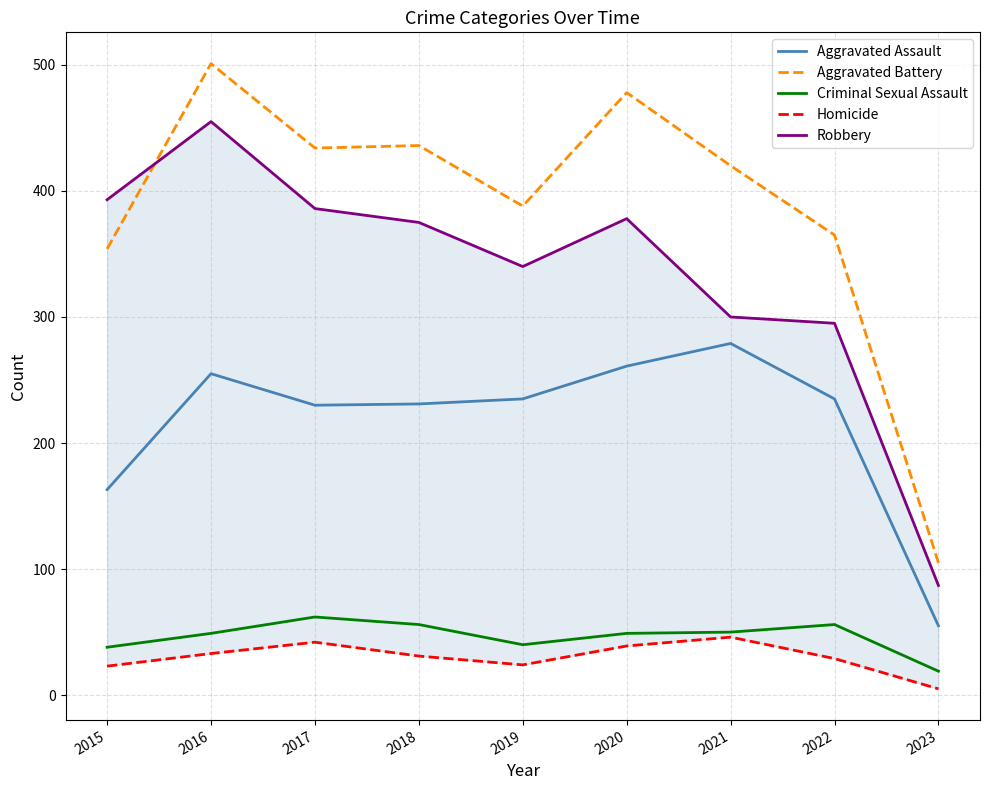

Reading left to right, list all the values displayed in this chart.

Aggravated Assault: 163	255	230	231	235	261	279	235	55
Aggravated Battery: 354	501	434	436	388	478	420	365	105
Criminal Sexual Assault: 38	49	62	56	40	49	50	56	19
Homicide: 23	33	42	31	24	39	46	29	5
Robbery: 393	455	386	375	340	378	300	295	87